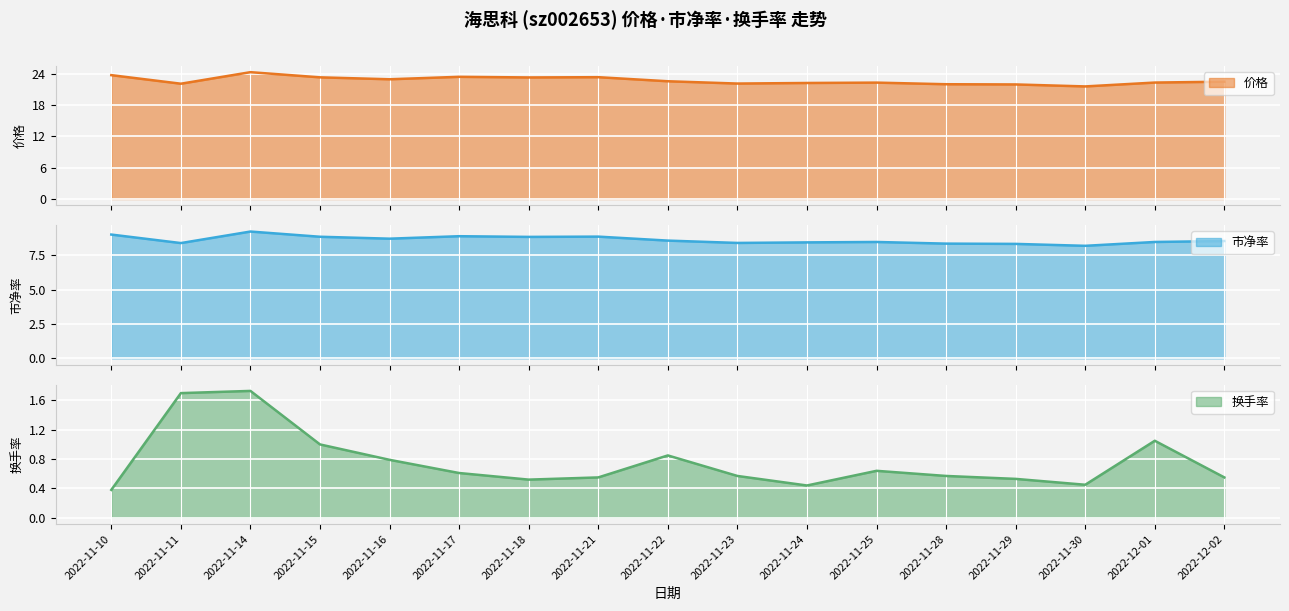

List the labels in order of 市净率 value, largest first.

2022-11-14, 2022-11-10, 2022-11-17, 2022-11-21, 2022-11-15, 2022-11-18, 2022-11-16, 2022-11-22, 2022-12-02, 2022-11-25, 2022-12-01, 2022-11-24, 2022-11-23, 2022-11-11, 2022-11-28, 2022-11-29, 2022-11-30